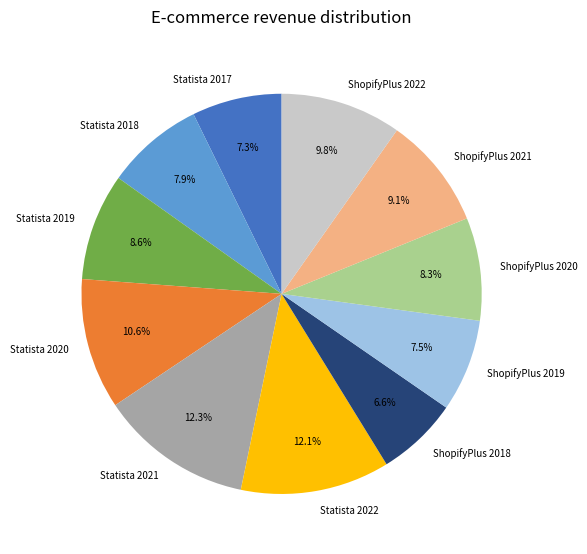

How many slices are in this pie chart?

11